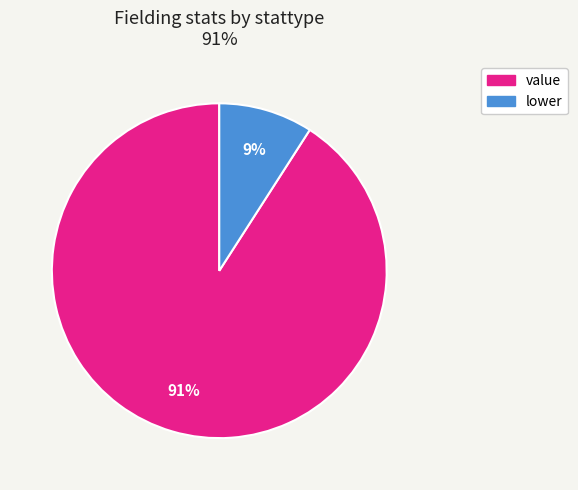

What is the smallest slice in the pie chart?

lower